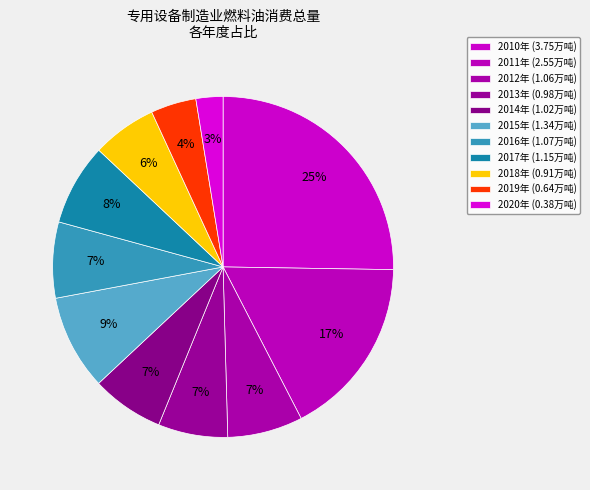

Count the number of slices in the pie.

11